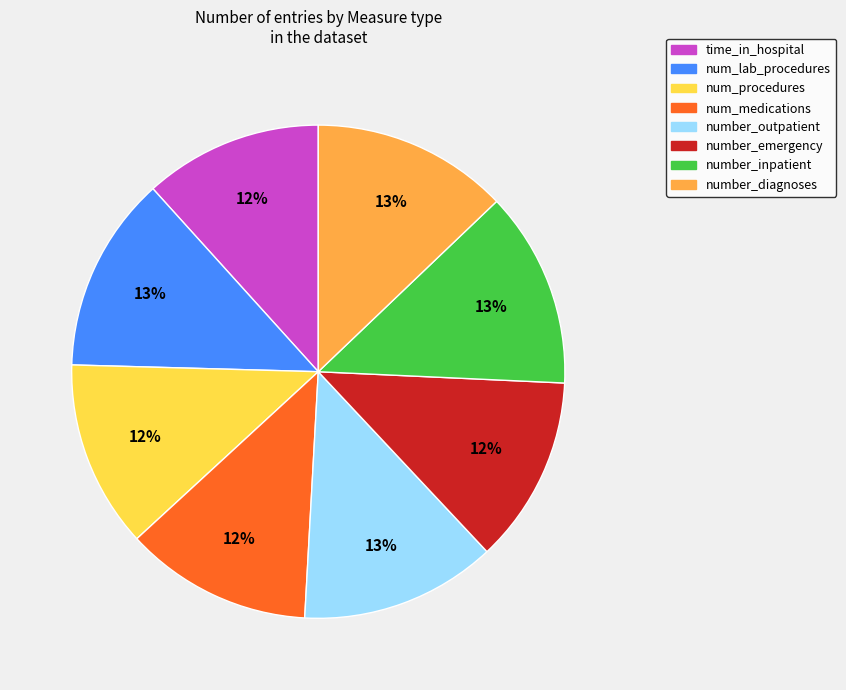

To the nearest percent, what is the difference between the largest and smallest slice percentages?

1%